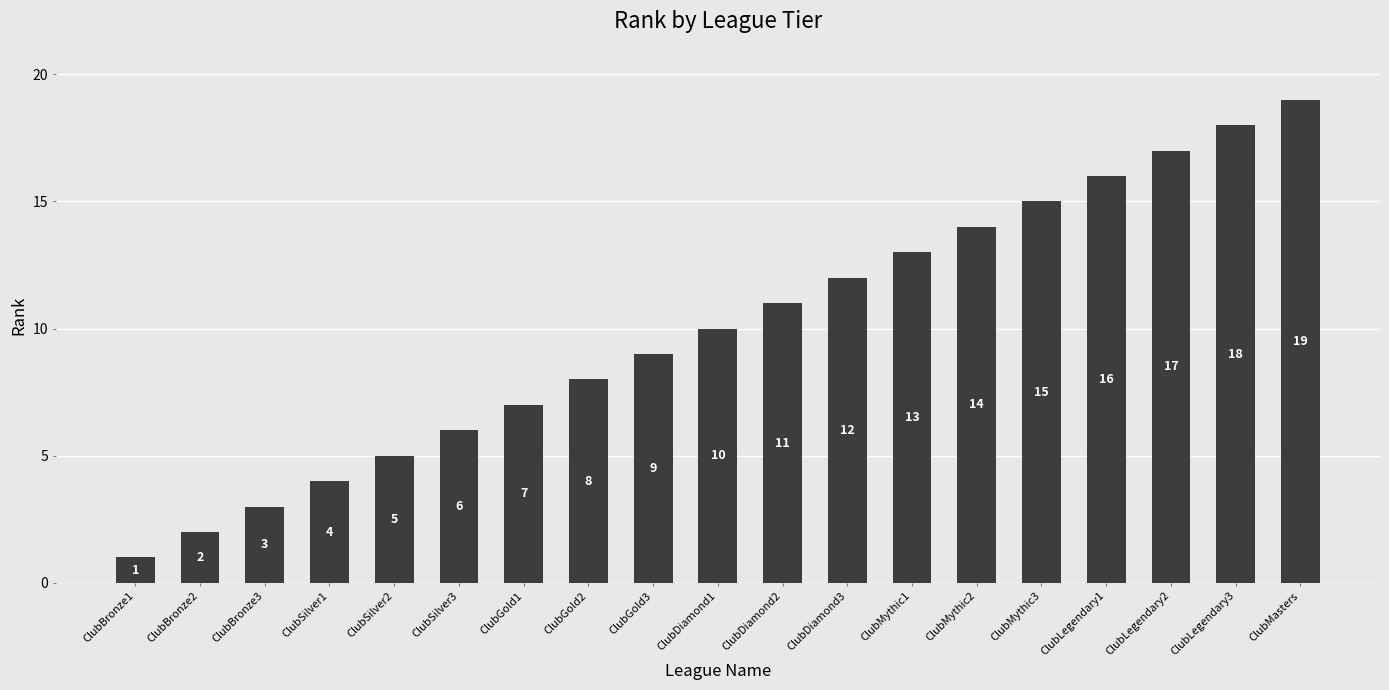

Reading right to left, what are all the values shown in this chart?

ClubMasters=19	ClubLegendary3=18	ClubLegendary2=17	ClubLegendary1=16	ClubMythic3=15	ClubMythic2=14	ClubMythic1=13	ClubDiamond3=12	ClubDiamond2=11	ClubDiamond1=10	ClubGold3=9	ClubGold2=8	ClubGold1=7	ClubSilver3=6	ClubSilver2=5	ClubSilver1=4	ClubBronze3=3	ClubBronze2=2	ClubBronze1=1